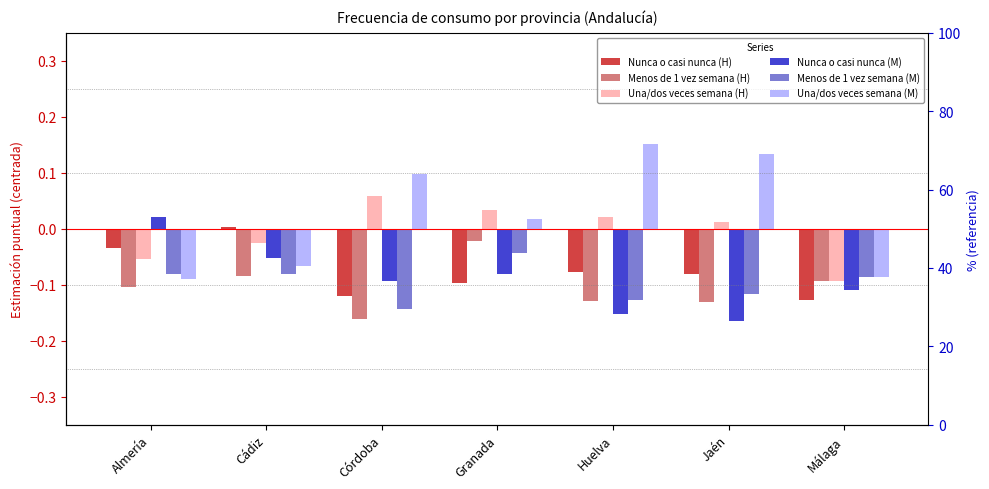

Reading left to right, extract all data points from this chart.

Nunca o casi nunca (H): -0.0	0.0	-0.1	-0.1	-0.1	-0.1	-0.1
Menos de 1 vez semana (H): -0.1	-0.1	-0.2	-0.0	-0.1	-0.1	-0.1
Una/dos veces semana (H): -0.1	-0.0	0.1	0.0	0.0	0.0	-0.1
Nunca o casi nunca (M): 0.0	-0.1	-0.1	-0.1	-0.2	-0.2	-0.1
Menos de 1 vez semana (M): -0.1	-0.1	-0.1	-0.0	-0.1	-0.1	-0.1
Una/dos veces semana (M): -0.1	-0.1	0.1	0.0	0.2	0.1	-0.1